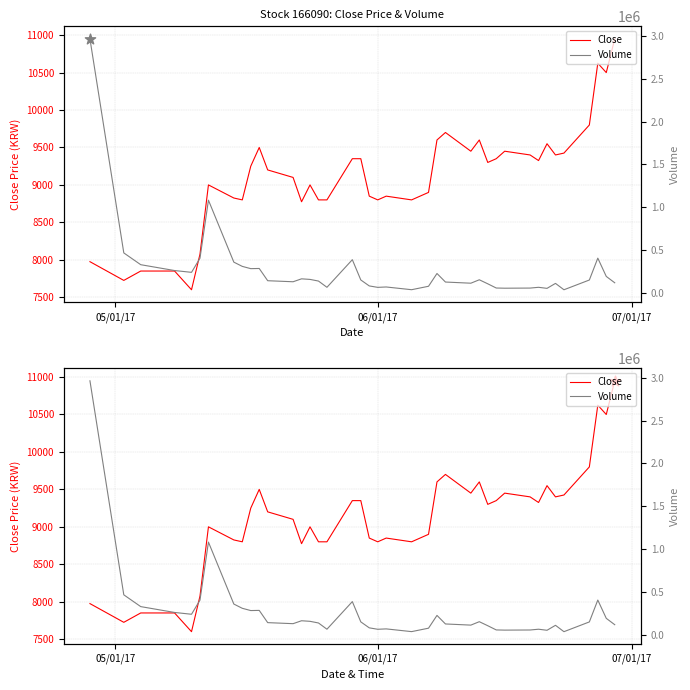

At which category is the sum across all series the highest?

05/01/17